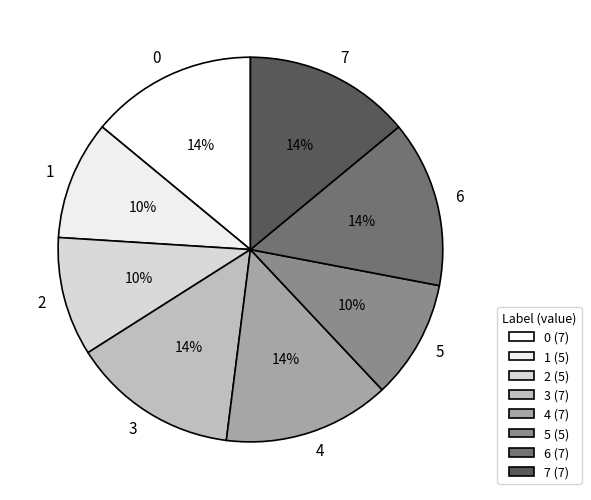

To the nearest percent, what is the average slice percentage?

12%